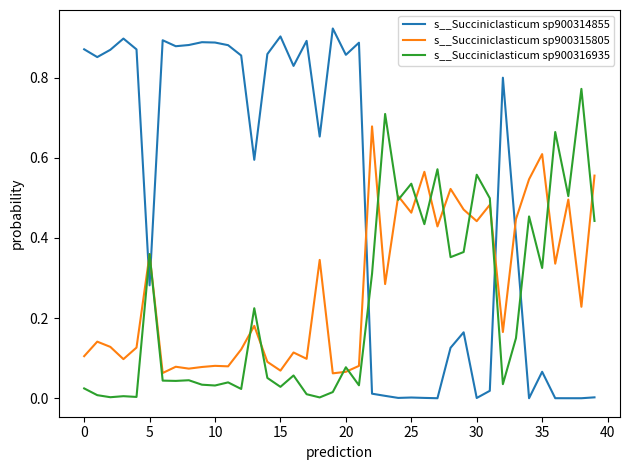

List the series in order of their peak value, highest first.

s__Succiniclasticum sp900314855, s__Succiniclasticum sp900316935, s__Succiniclasticum sp900315805